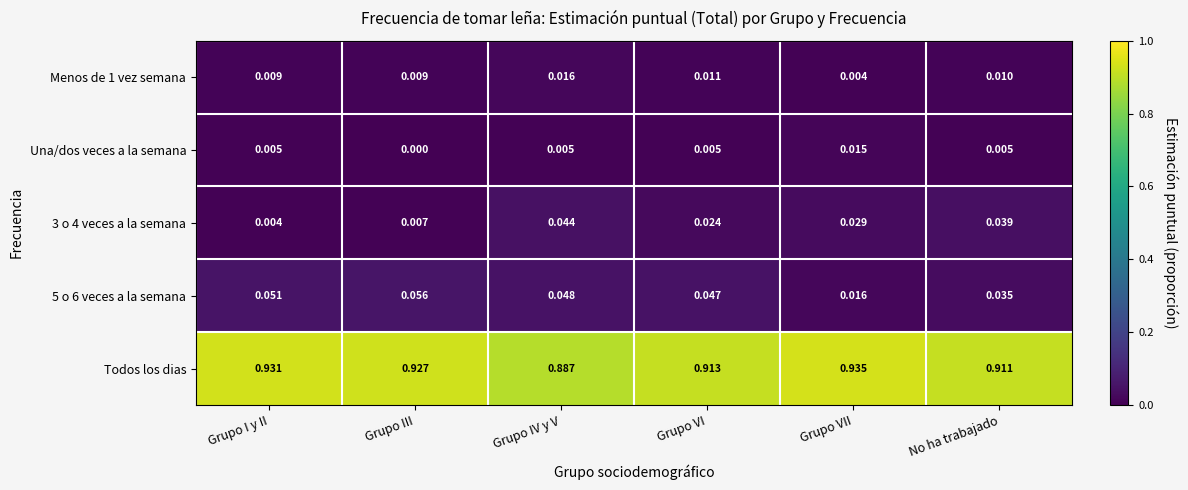

At which label does Menos de 1 vez semana reach its minimum?

Grupo VII